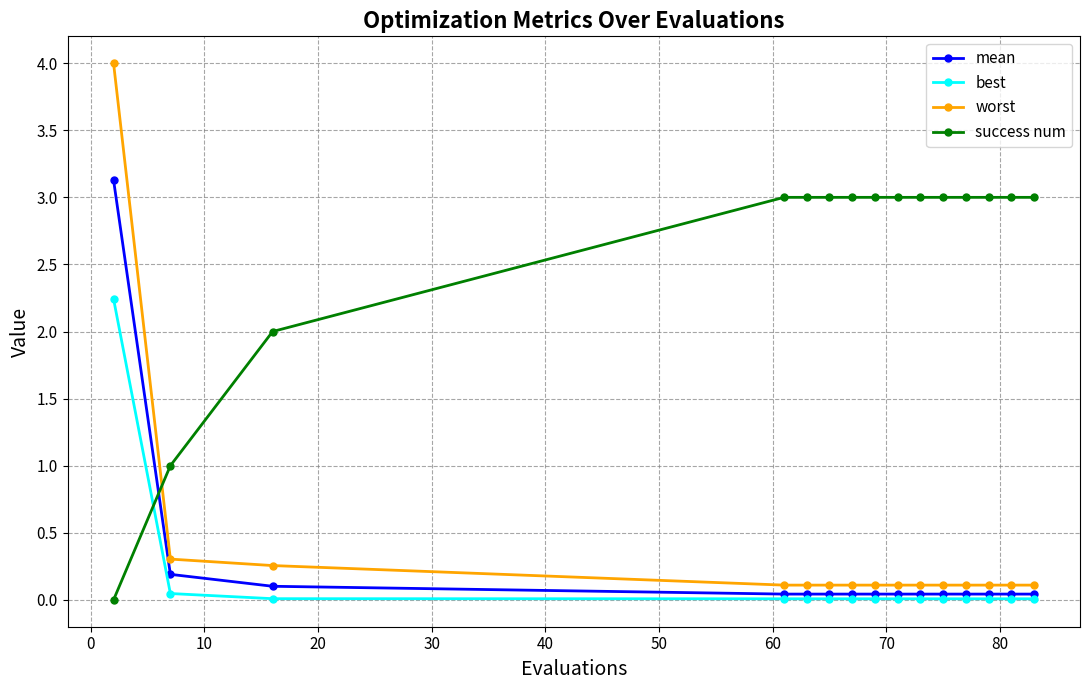

True or false: success num and mean cross at least once.

True